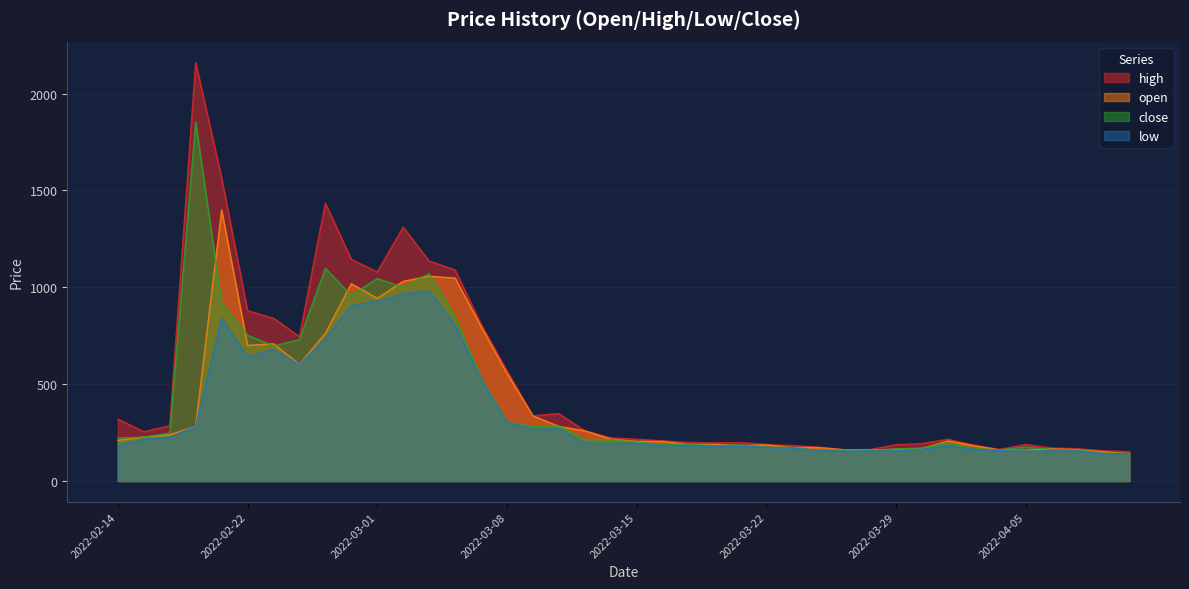

Reading left to right, list all the values displayed in this chart.

open: 2022-02-14=210.2	2022-02-15=227.4	2022-02-16=238.0	2022-02-17=283.8	2022-02-18=1400.0	2022-02-22=700.0	2022-02-23=708.4	2022-02-24=602.6	2022-02-25=762.6	2022-02-28=1018.8	2022-03-01=943.0	2022-03-02=1031.0	2022-03-03=1057.2	2022-03-04=1048.0	2022-03-07=798.0	2022-03-08=556.0	2022-03-09=337.0	2022-03-10=282.2	2022-03-11=259.4	2022-03-14=216.4	2022-03-15=205.0	2022-03-16=204.2	2022-03-17=189.0	2022-03-18=189.6	2022-03-21=183.0	2022-03-22=186.6	2022-03-23=172.8	2022-03-24=173.0	2022-03-25=161.6	2022-03-28=160.2	2022-03-29=163.8	2022-03-30=168.4	2022-03-31=207.0	2022-04-01=183.4	2022-04-04=160.4	2022-04-05=158.6	2022-04-06=167.0	2022-04-07=161.6	2022-04-08=150.8	2022-04-11=142.2
high: 2022-02-14=320.0	2022-02-15=254.6	2022-02-16=285.9	2022-02-17=2160.0	2022-02-18=1565.0	2022-02-22=879.8	2022-02-23=840.0	2022-02-24=746.2	2022-02-25=1434.2	2022-02-28=1144.4	2022-03-01=1079.3	2022-03-02=1310.4	2022-03-03=1135.8	2022-03-04=1090.0	2022-03-07=810.4	2022-03-08=569.9	2022-03-09=337.0	2022-03-10=348.4	2022-03-11=260.0	2022-03-14=223.6	2022-03-15=215.6	2022-03-16=207.8	2022-03-17=199.2	2022-03-18=197.2	2022-03-21=198.8	2022-03-22=188.8	2022-03-23=183.4	2022-03-24=175.0	2022-03-25=161.6	2022-03-28=162.5	2022-03-29=187.6	2022-03-30=193.4	2022-03-31=216.0	2022-04-01=184.4	2022-04-04=163.4	2022-04-05=188.8	2022-04-06=170.8	2022-04-07=167.0	2022-04-08=156.4	2022-04-11=152.0
low: 2022-02-14=182.8	2022-02-15=215.4	2022-02-16=225.5	2022-02-17=283.8	2022-02-18=840.0	2022-02-22=641.0	2022-02-23=680.0	2022-02-24=602.0	2022-02-25=734.2	2022-02-28=905.0	2022-03-01=928.0	2022-03-02=966.4	2022-03-03=981.8	2022-03-04=802.0	2022-03-07=527.2	2022-03-08=303.4	2022-03-09=267.5	2022-03-10=270.0	2022-03-11=196.0	2022-03-14=193.8	2022-03-15=195.4	2022-03-16=184.0	2022-03-17=184.2	2022-03-18=178.6	2022-03-21=180.0	2022-03-22=174.0	2022-03-23=170.2	2022-03-24=157.6	2022-03-25=154.0	2022-03-28=155.0	2022-03-29=156.4	2022-03-30=164.2	2022-03-31=182.6	2022-04-01=163.6	2022-04-04=157.0	2022-04-05=155.6	2022-04-06=155.4	2022-04-07=156.0	2022-04-08=141.2	2022-04-11=141.4
close: 2022-02-14=222.4	2022-02-15=226.8	2022-02-16=247.6	2022-02-17=1853.0	2022-02-18=920.0	2022-02-22=752.8	2022-02-23=698.0	2022-02-24=729.8	2022-02-25=1098.0	2022-02-28=958.5	2022-03-01=1045.6	2022-03-02=999.8	2022-03-03=1071.6	2022-03-04=849.6	2022-03-07=533.0	2022-03-08=305.0	2022-03-09=282.2	2022-03-10=284.6	2022-03-11=214.2	2022-03-14=214.0	2022-03-15=201.0	2022-03-16=188.0	2022-03-17=190.0	2022-03-18=183.0	2022-03-21=186.6	2022-03-22=175.2	2022-03-23=173.0	2022-03-24=159.0	2022-03-25=159.8	2022-03-28=158.2	2022-03-29=165.4	2022-03-30=171.0	2022-03-31=198.8	2022-04-01=166.8	2022-04-04=161.2	2022-04-05=175.8	2022-04-06=163.4	2022-04-07=159.2	2022-04-08=143.8	2022-04-11=142.4